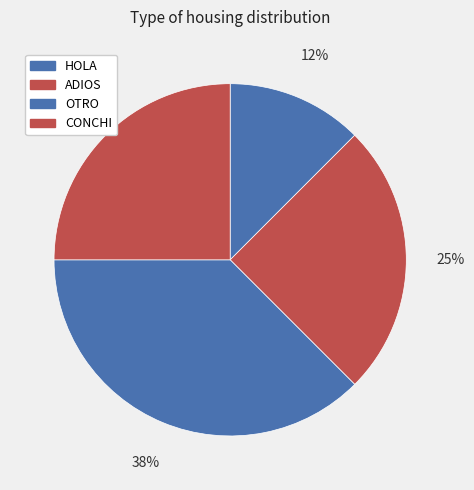

Does OTRO account for over 50% of the chart?

No